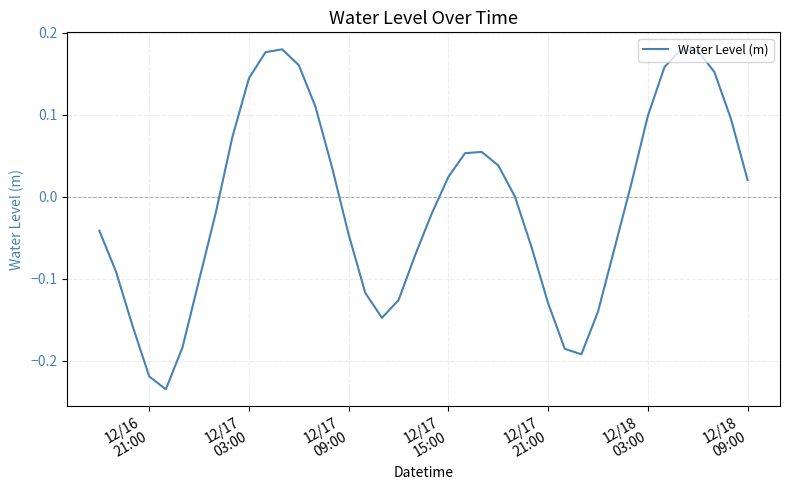

What is the difference between the maximum and minimum values?

0.4